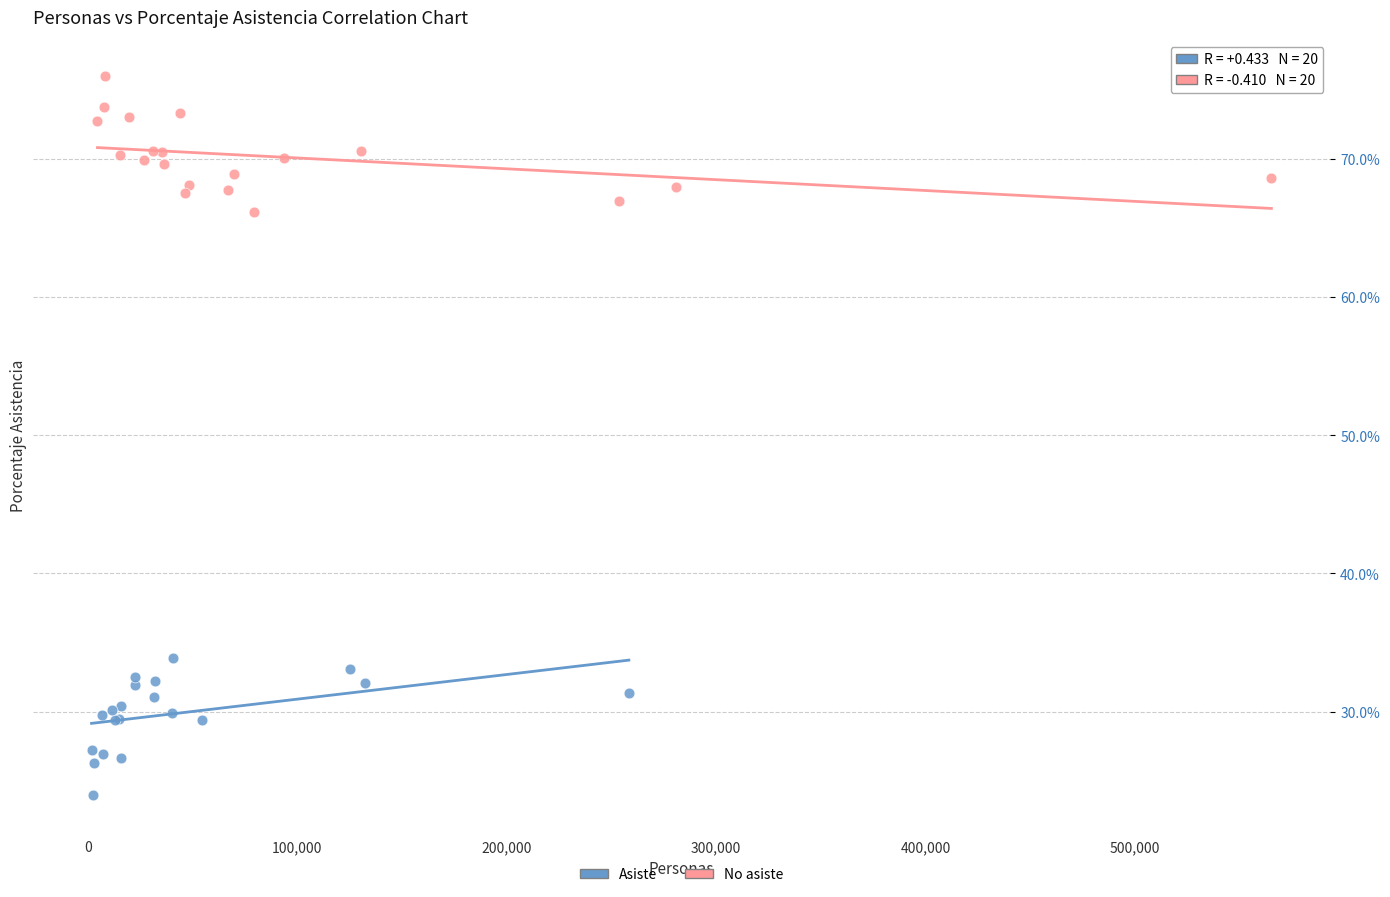

Which series contains the lowest Y value?

Asiste